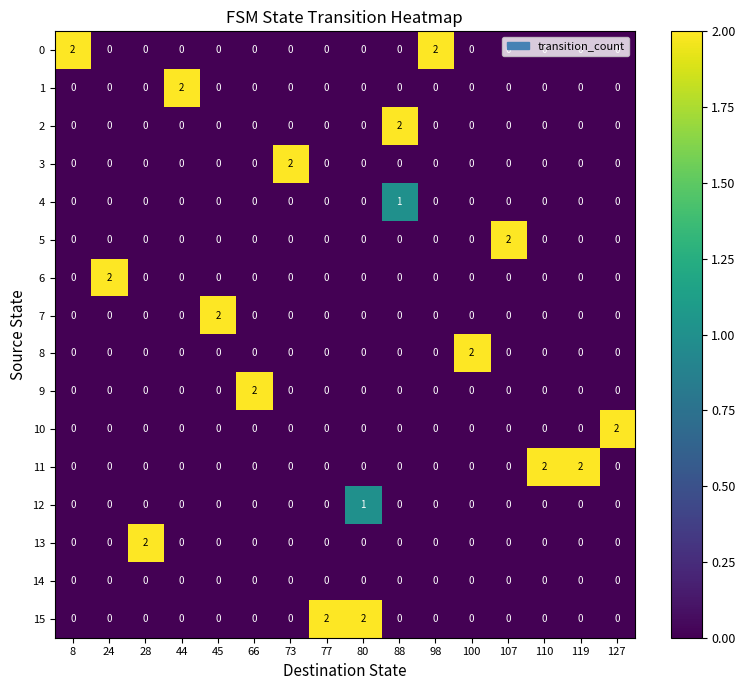

The value of 3 at 110 is 0. True or false?

True